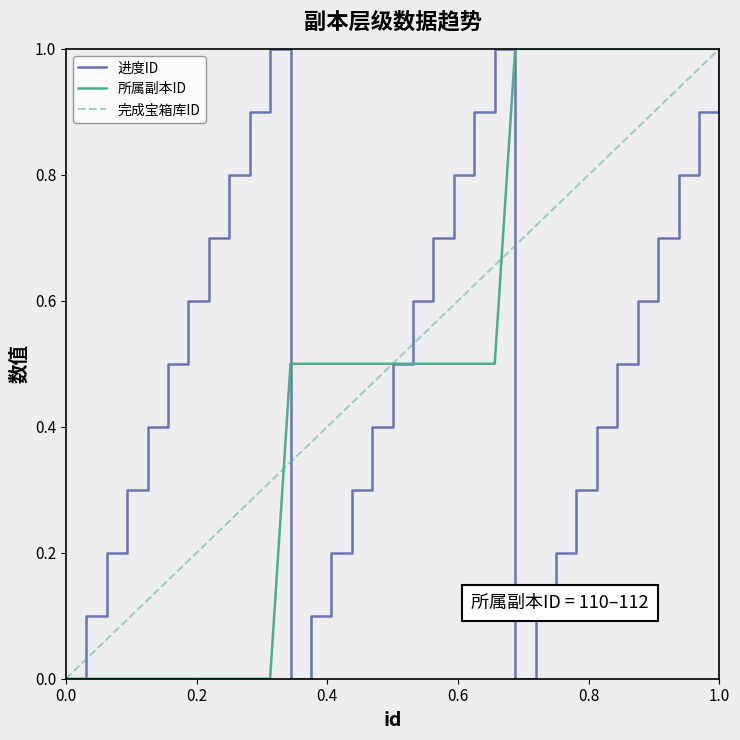

Which series changed the most between 405 and 425?

所属副本ID